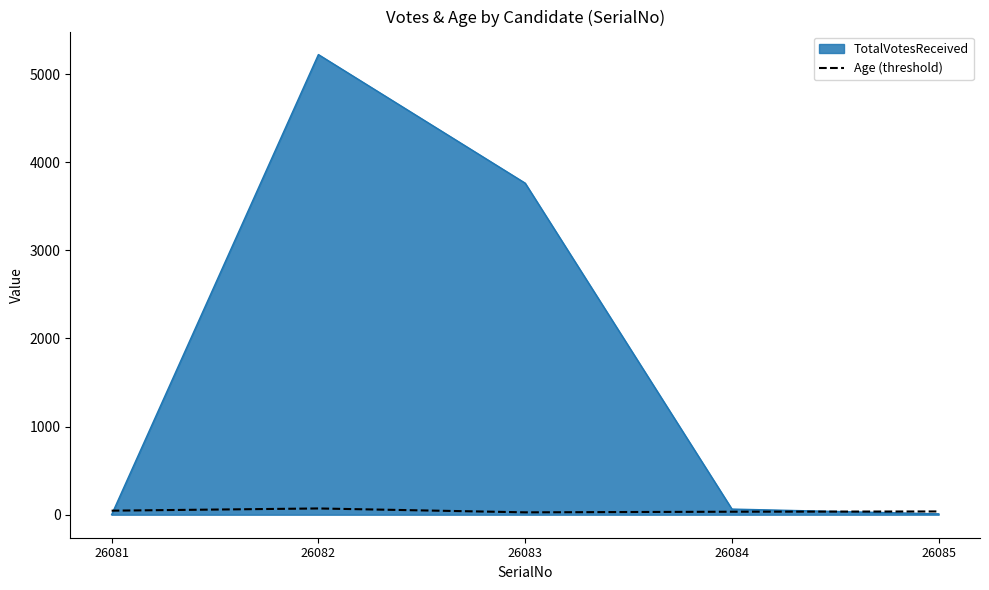

The Age (threshold) series shows 46 at 26081. True or false?

True